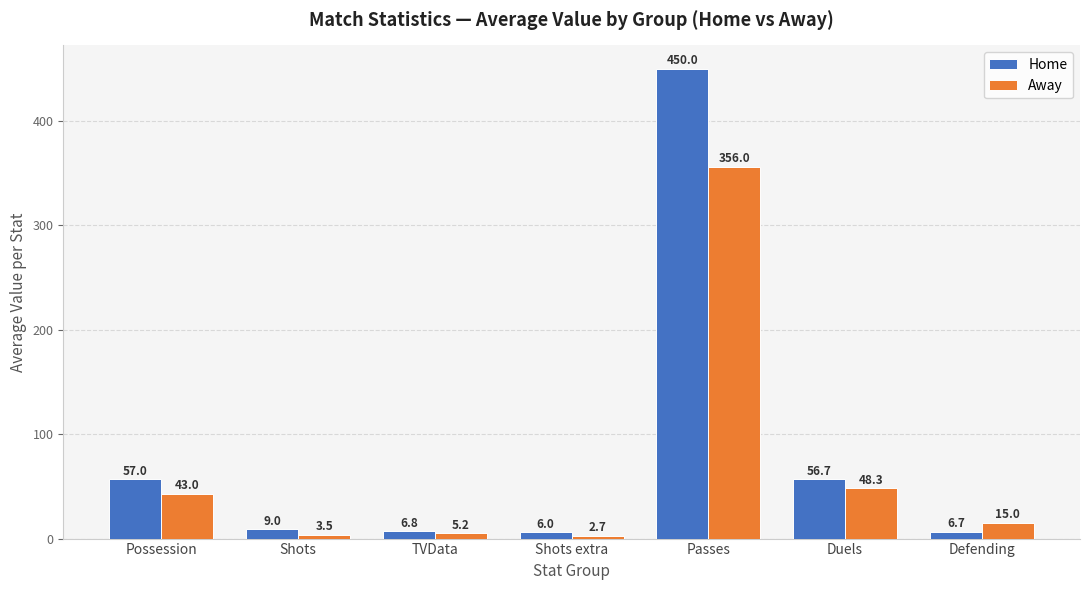

How many data points in Home are less than 9?

3